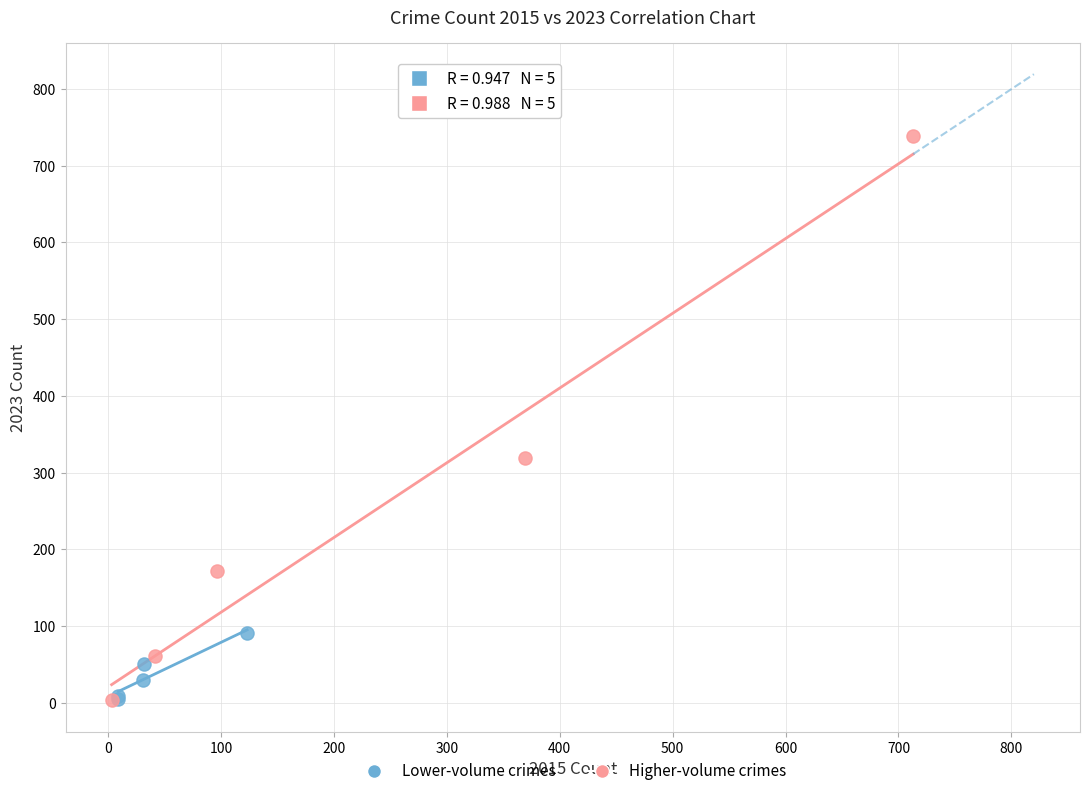

What are all the series names shown in the legend?

Lower-volume crimes, Higher-volume crimes